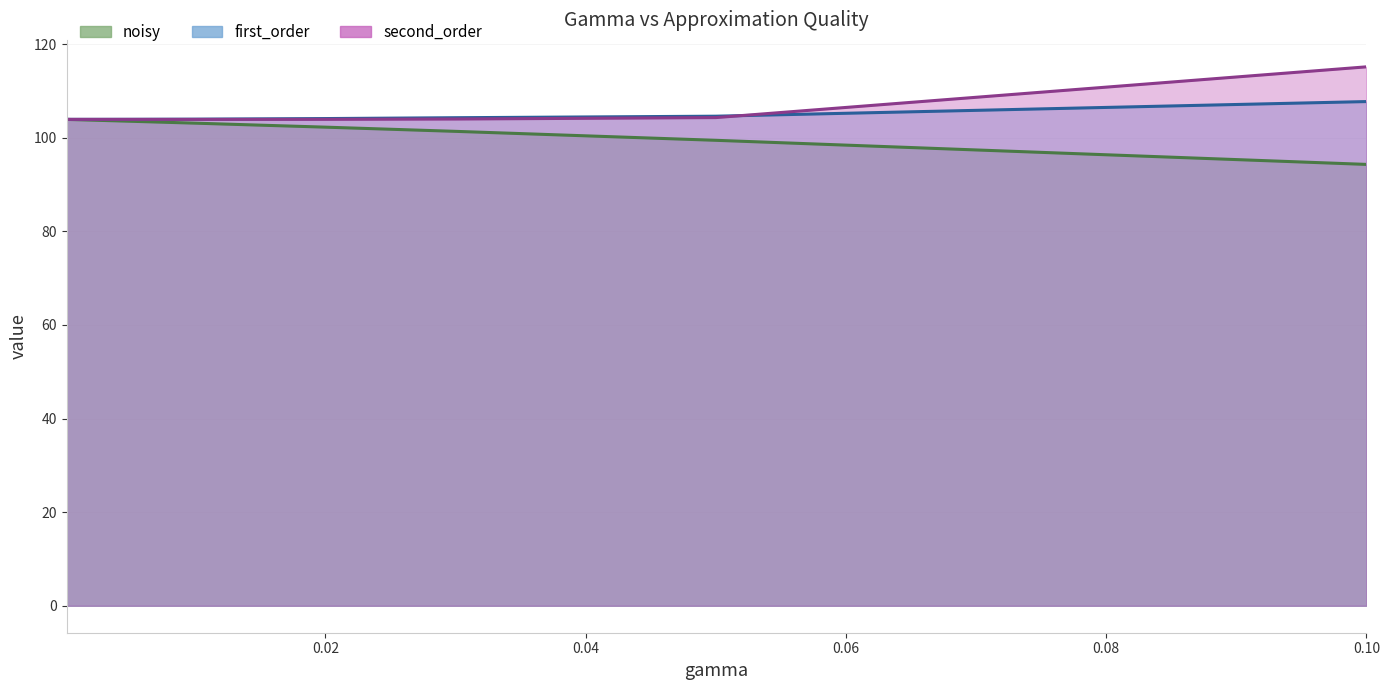

Rank the series by their average value, from highest to lowest.

second_order, first_order, noisy